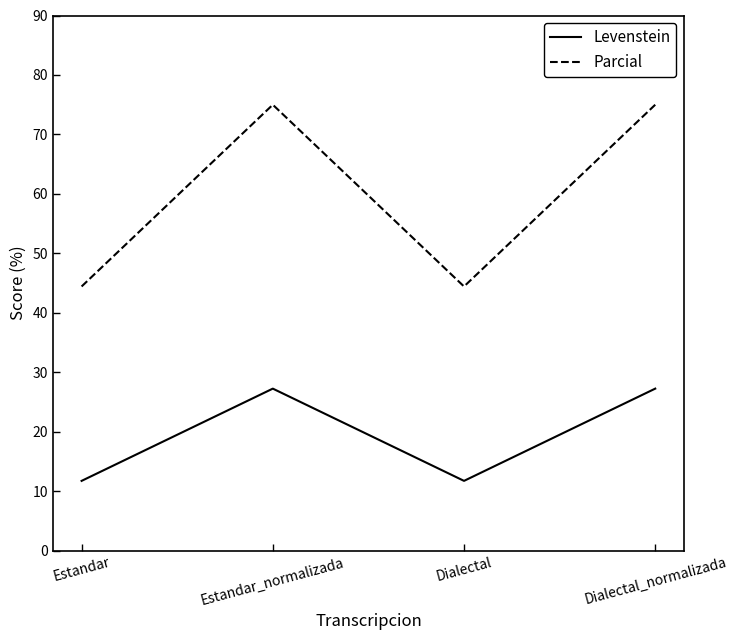

What is the difference between the Levenstein values at Estandar_normalizada and Dialectal?

15.5